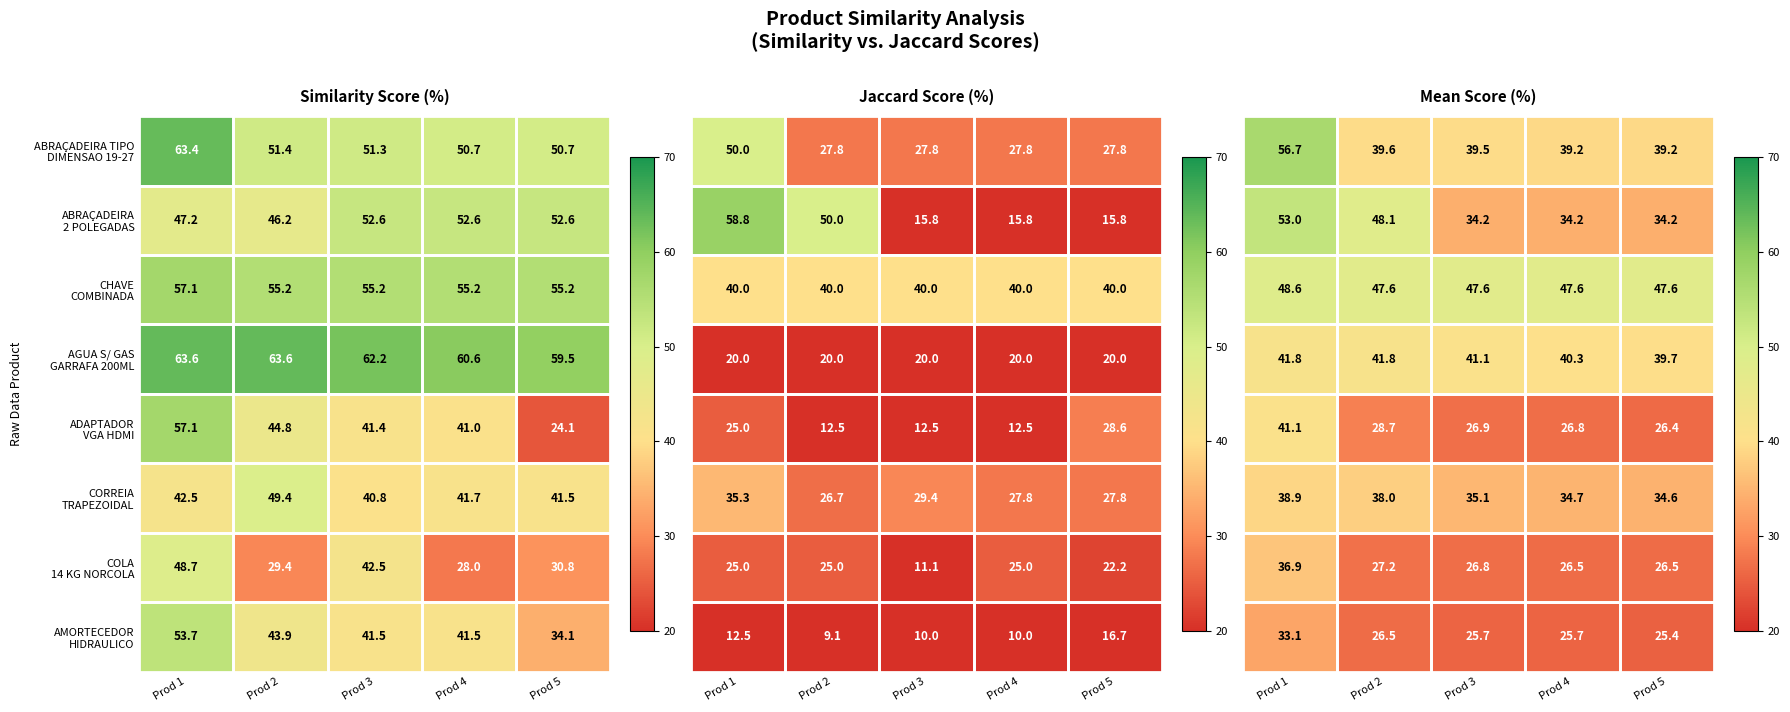

True or false: COLA 14 KG NORCOLA has a value of 18.1 at Prod 1.

False